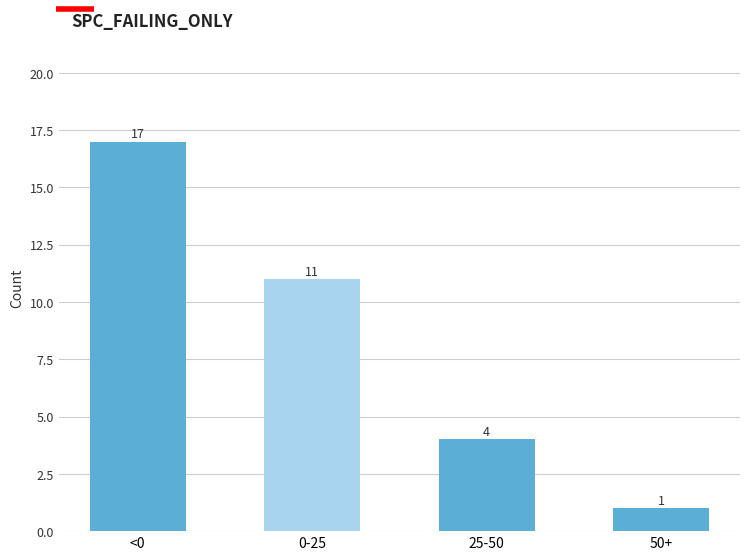

Reading left to right, extract all data points from this chart.

<0=17	0-25=11	25-50=4	50+=1